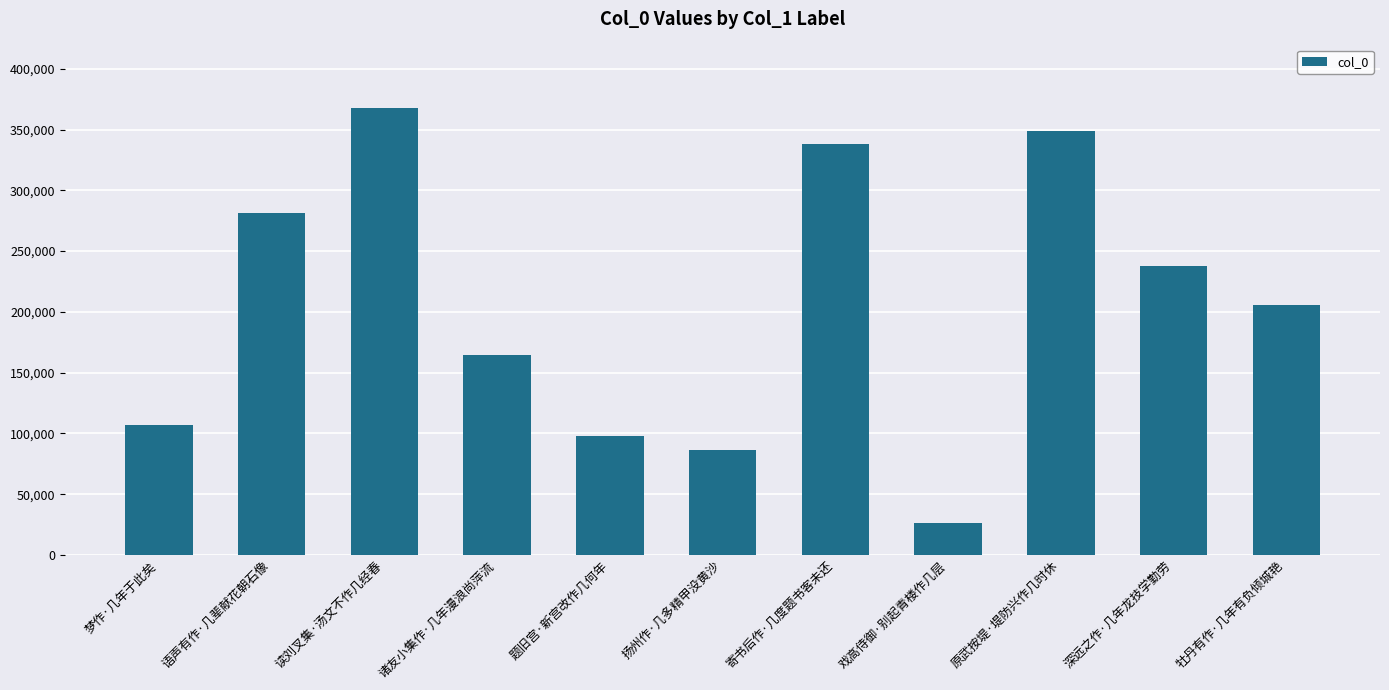

What position from the left is 原武按堤·堤防兴作几时休?

9